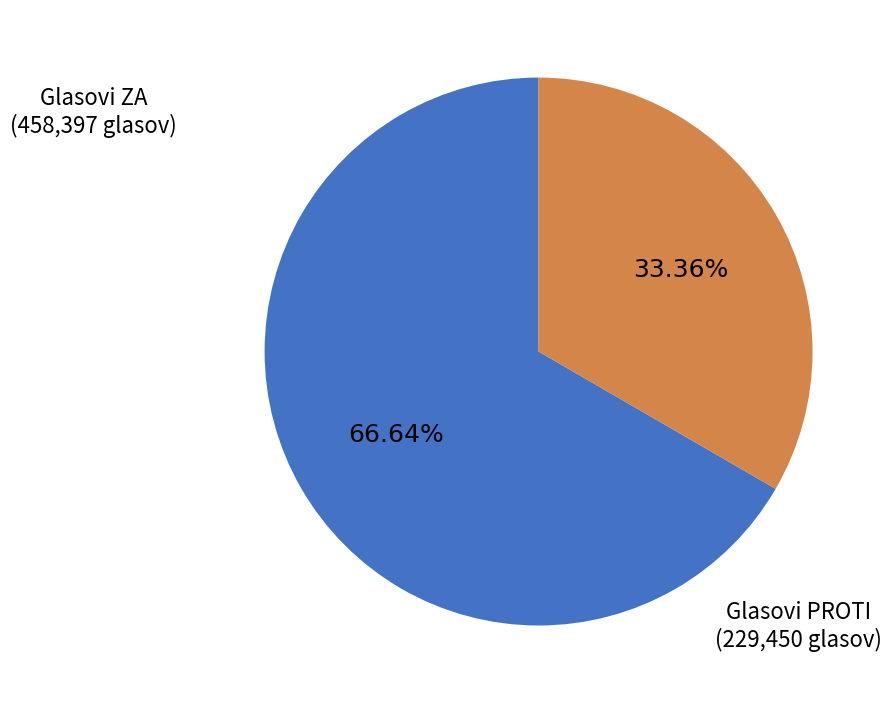

To the nearest percent, what is the difference between the largest and smallest slice percentages?

33%